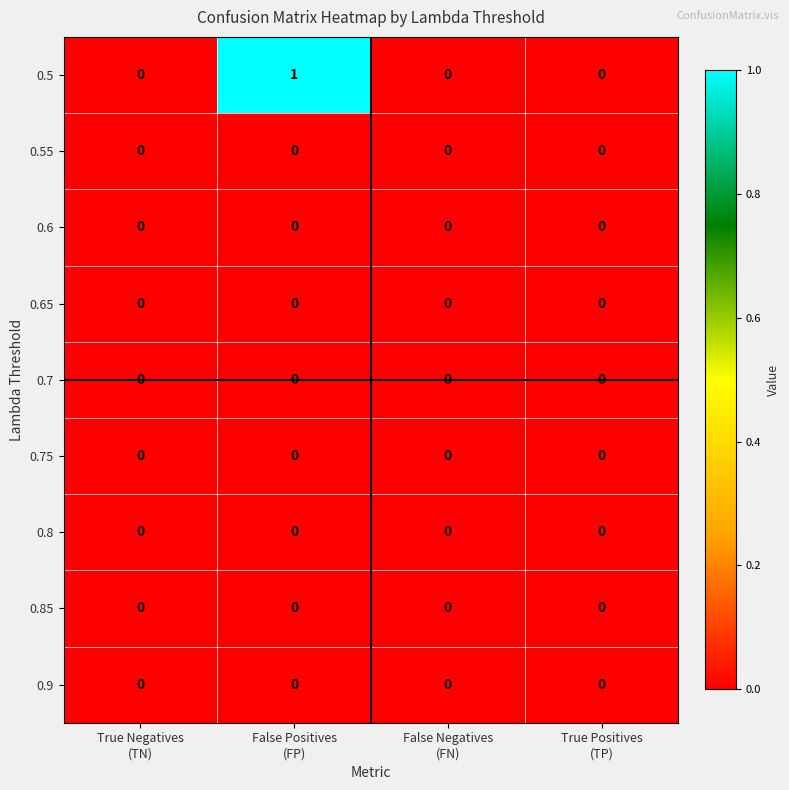

Which series has the largest total across all categories?

0.5